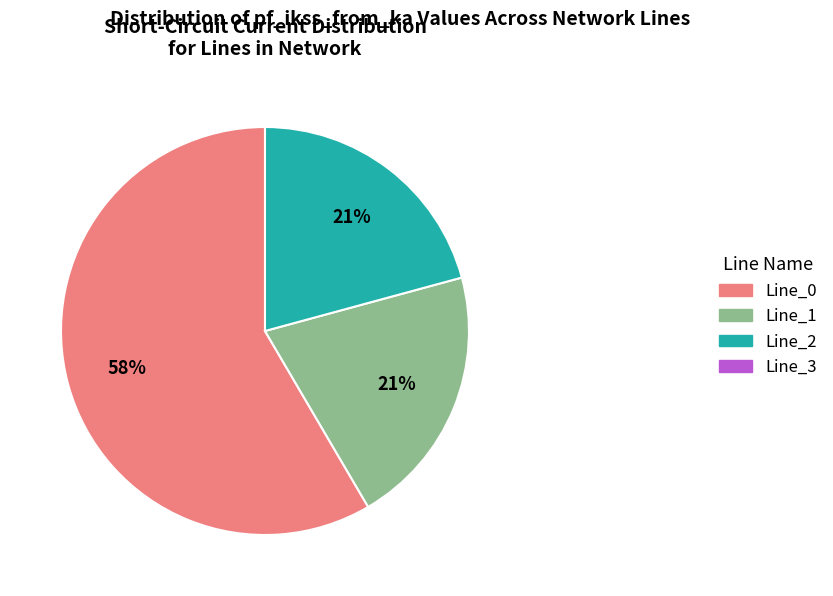

To the nearest percent, what is the average slice percentage?

33%